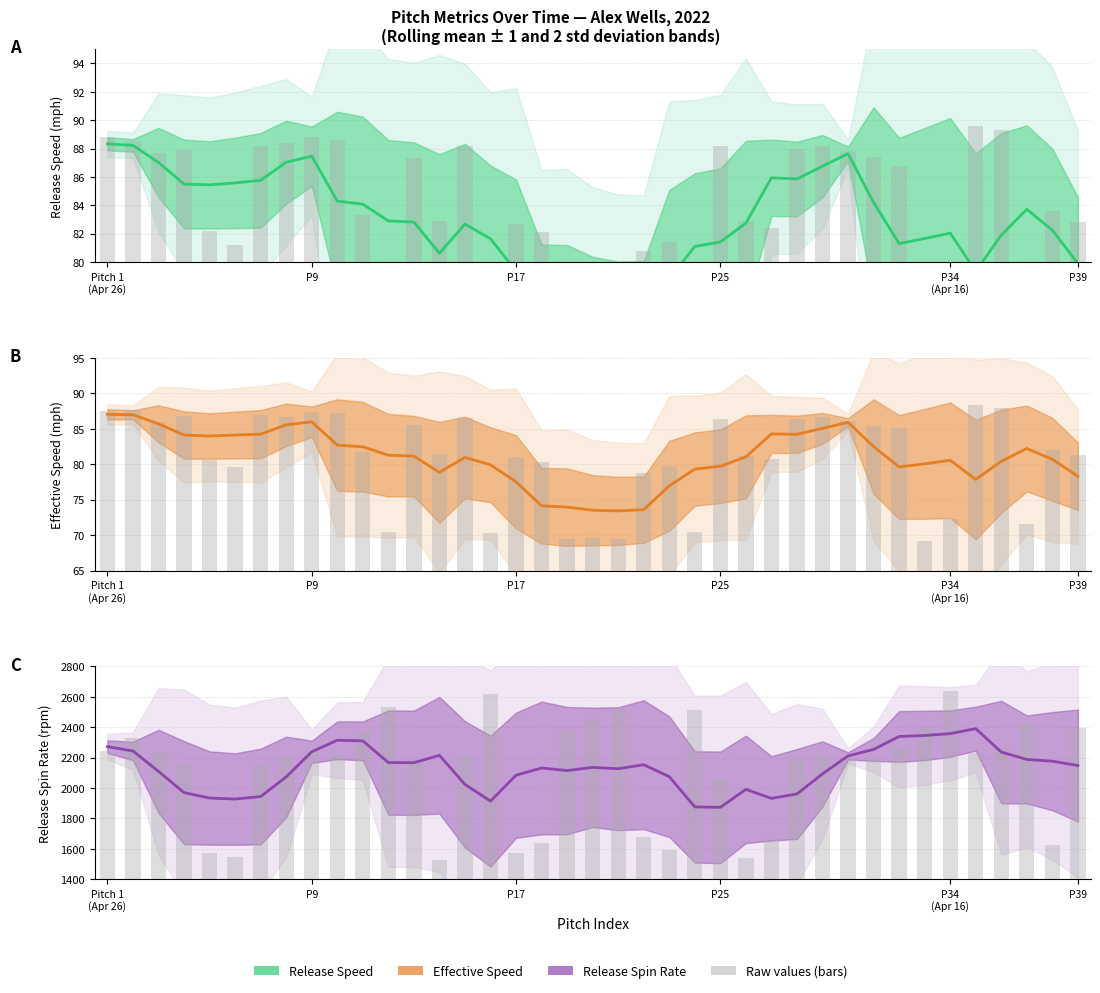

Between P17 and 26, which series saw the biggest shift?

Release Spin Rate (rpm)